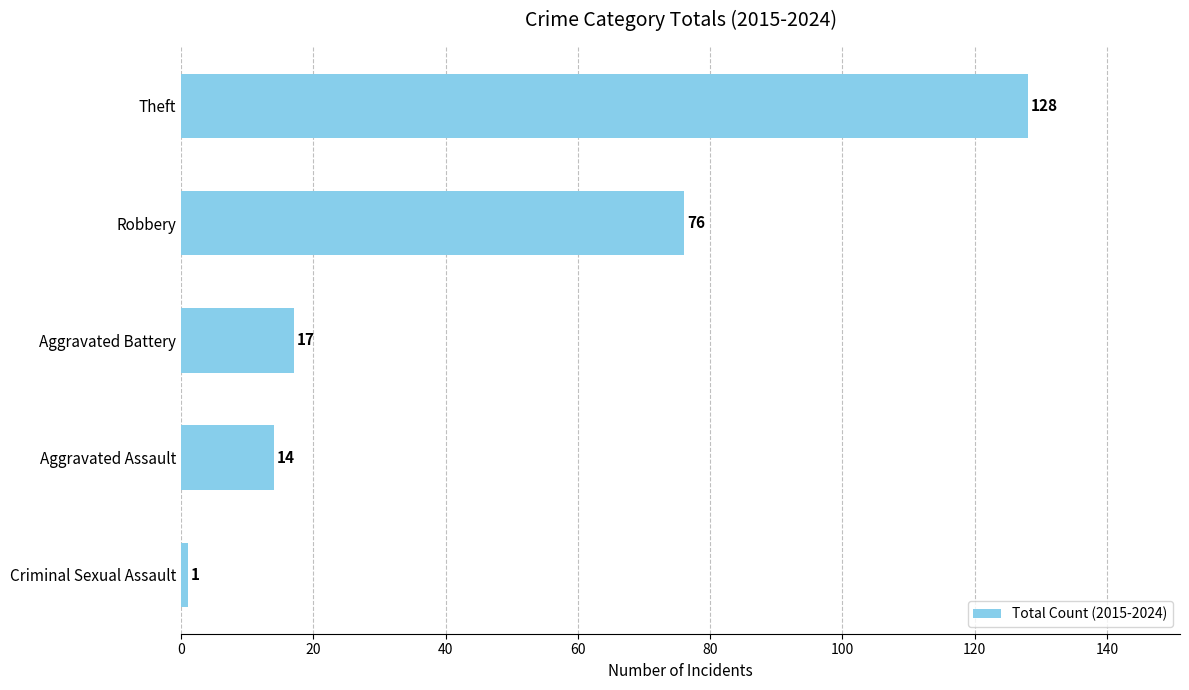

List the labels in order of value, largest first.

Theft, Robbery, Aggravated Battery, Aggravated Assault, Criminal Sexual Assault